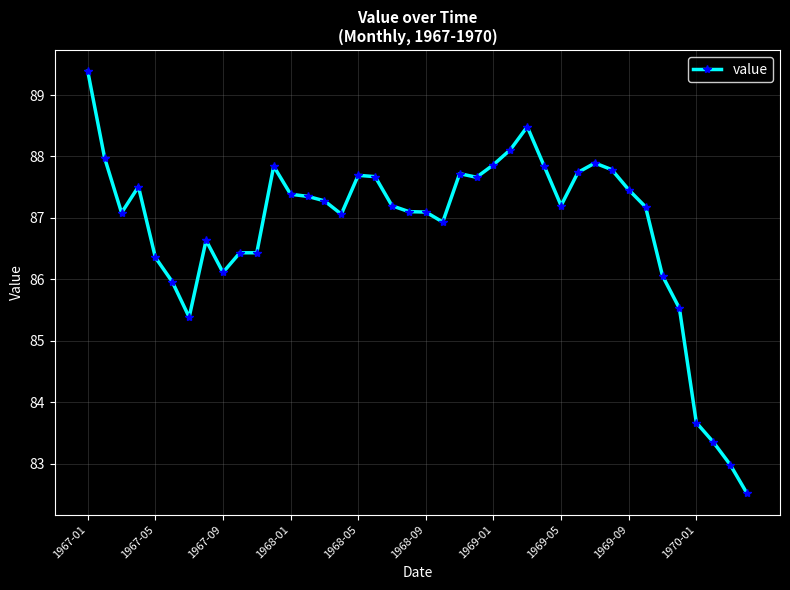

What is the value of the 36th point from the left?

85.5